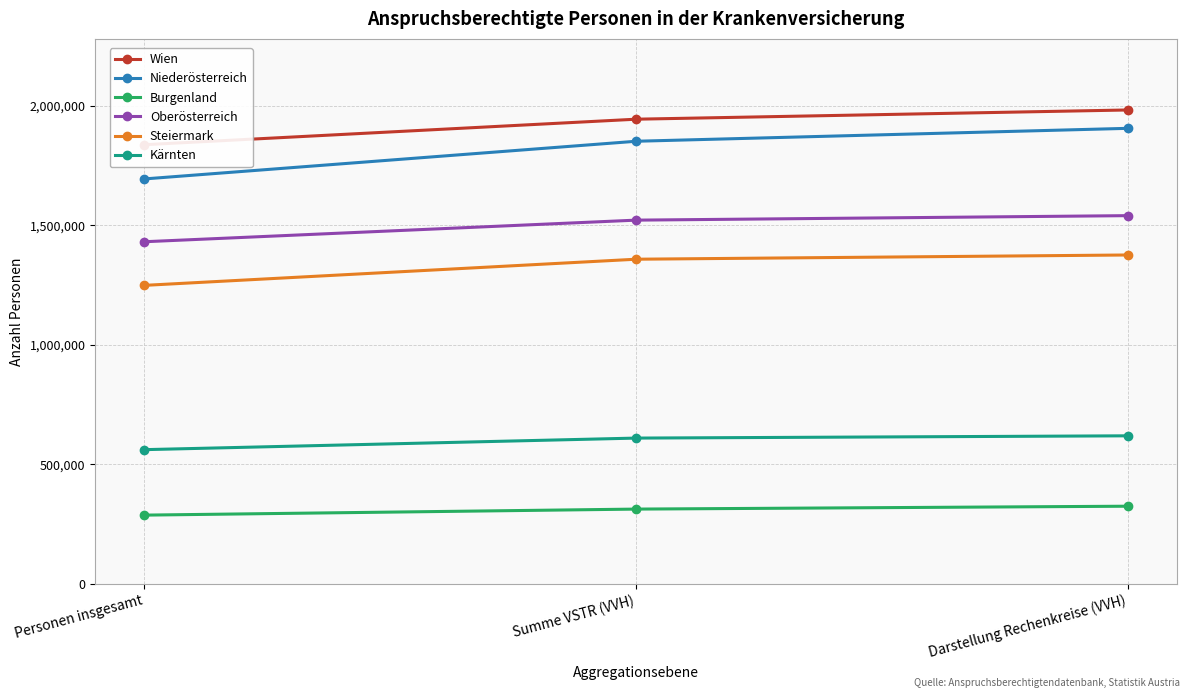

Rank the series by their maximum value, from lowest to highest.

Burgenland, Kärnten, Steiermark, Oberösterreich, Niederösterreich, Wien